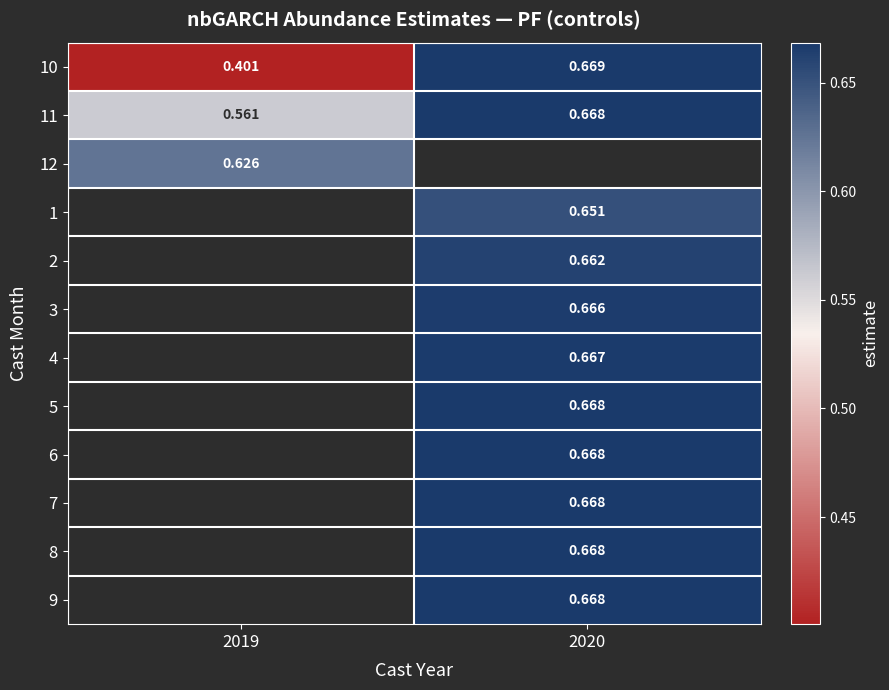

Is the value of 12 at 2019 greater than the value of 11 at 2020?

No